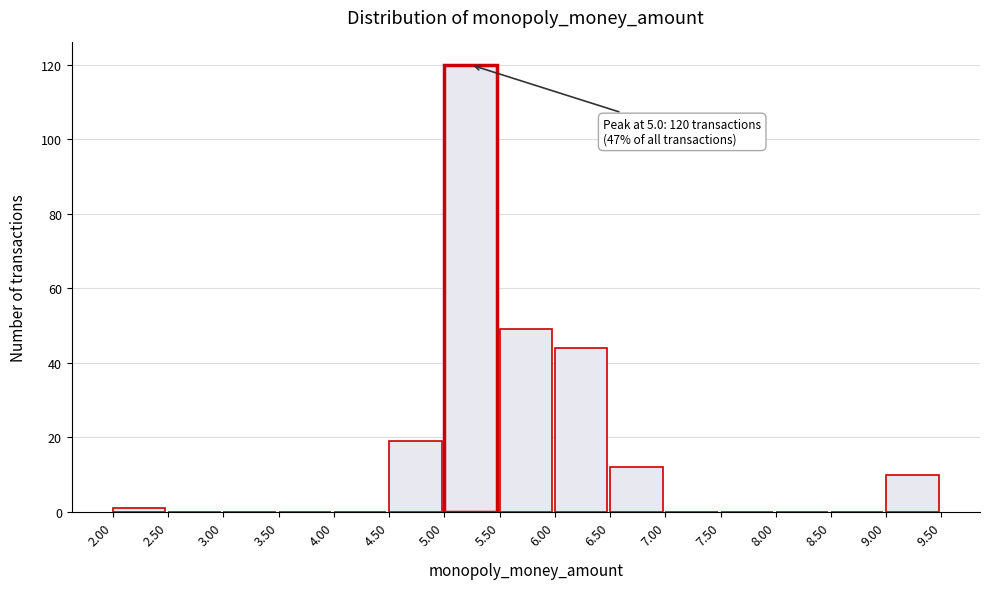

Over which range of the x-axis is the bar tallest?

5.00 to 5.50